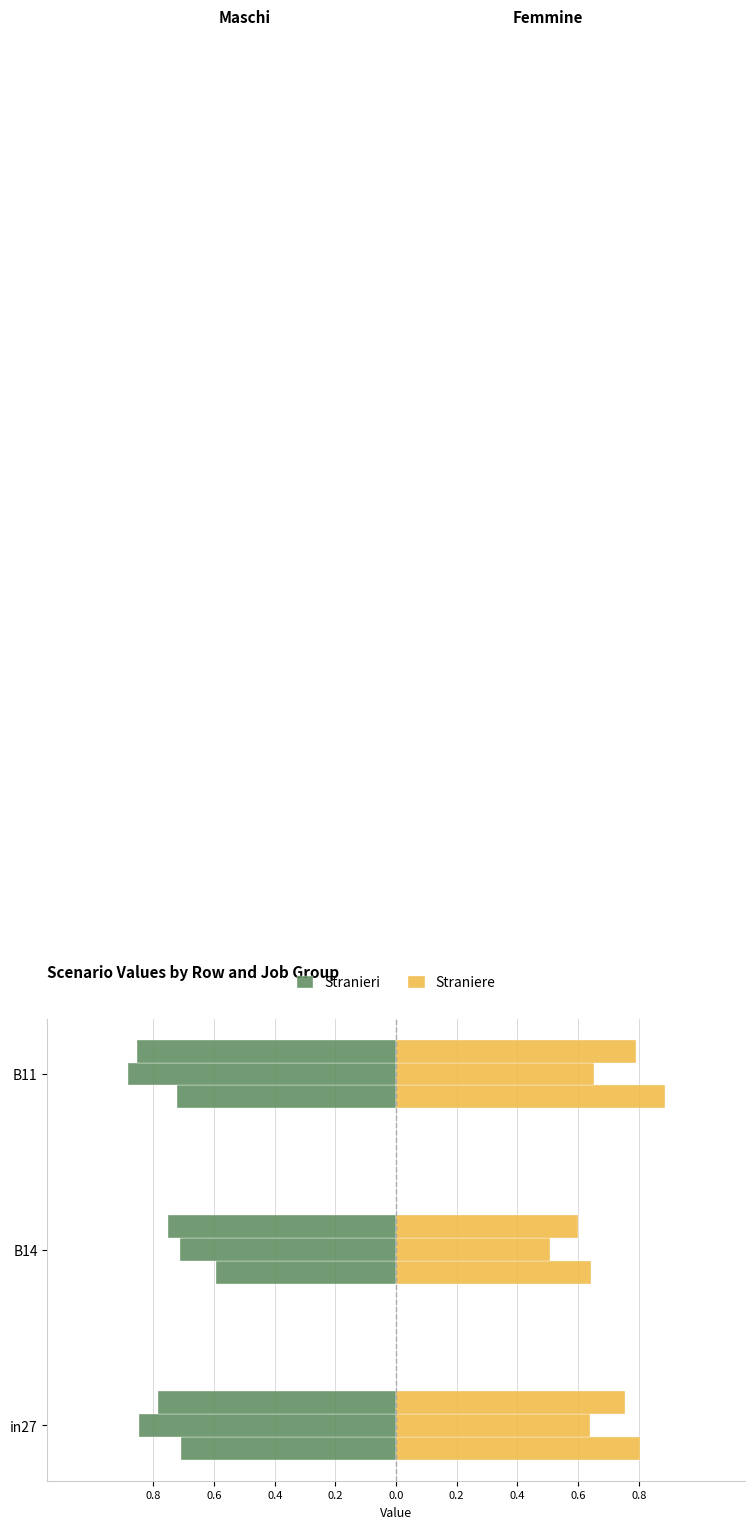

At how many categories does at least one series exceed 0?

3